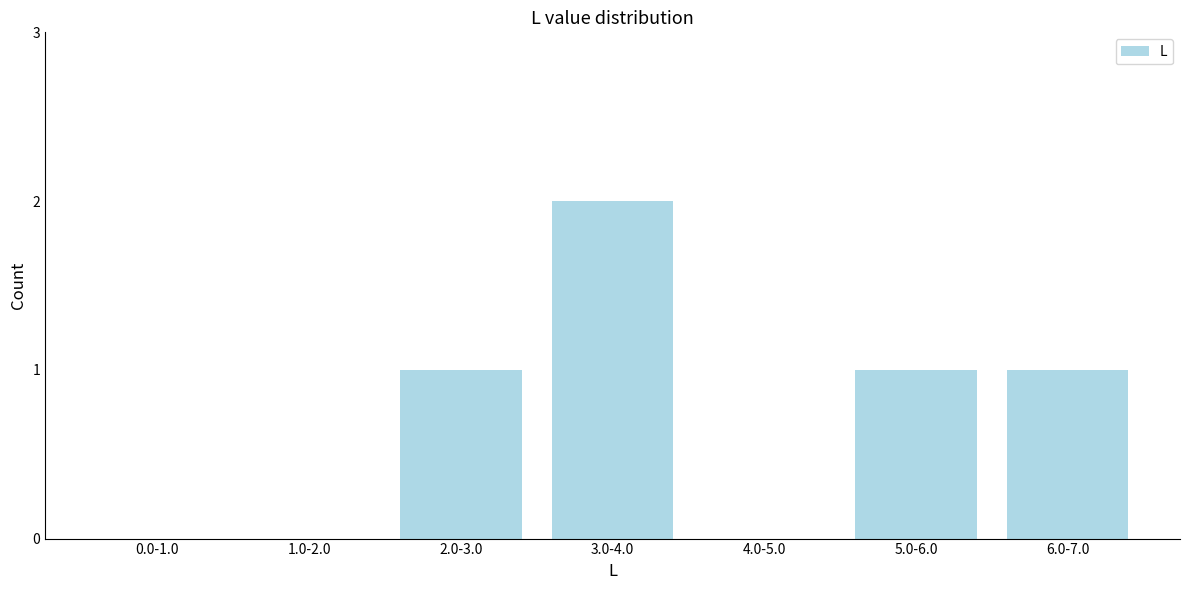

Reading left to right, list all the values displayed in this chart.

0.0-1.0=0	1.0-2.0=0	2.0-3.0=1	3.0-4.0=2	4.0-5.0=0	5.0-6.0=1	6.0-7.0=1